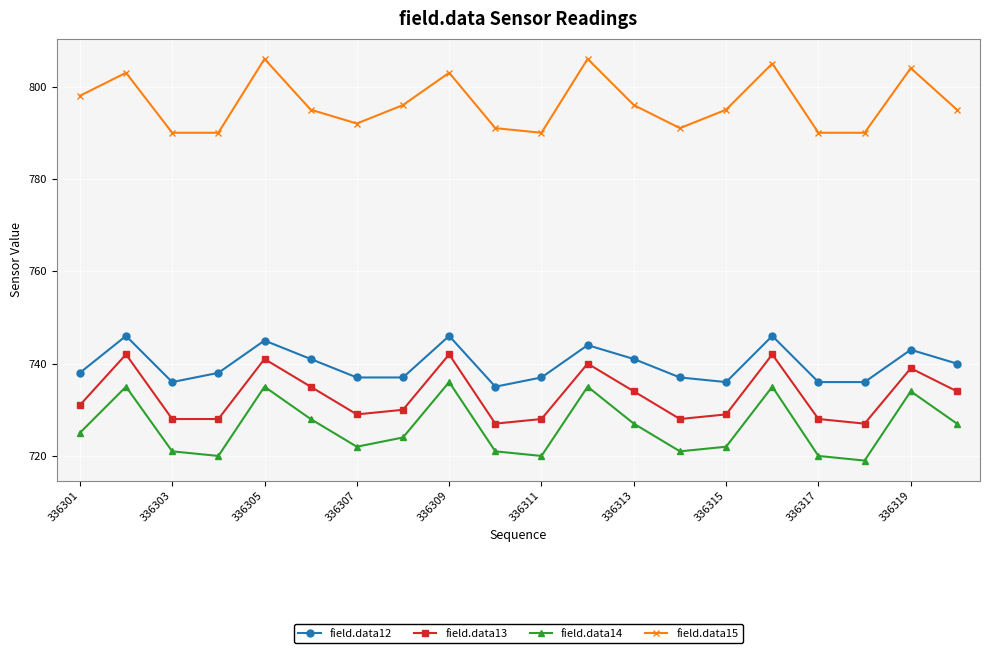

List the series in order of their peak value, lowest first.

field.data14, field.data13, field.data12, field.data15